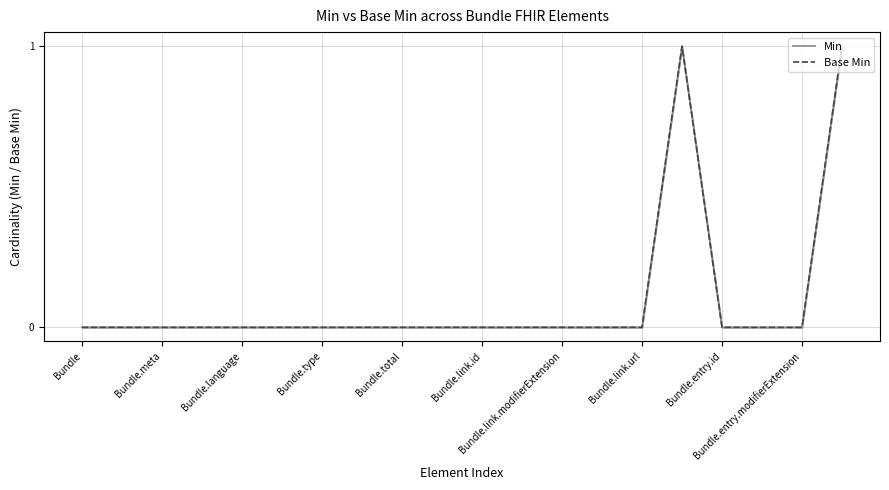

What is the difference between the maximum and minimum values in the Min series?

1